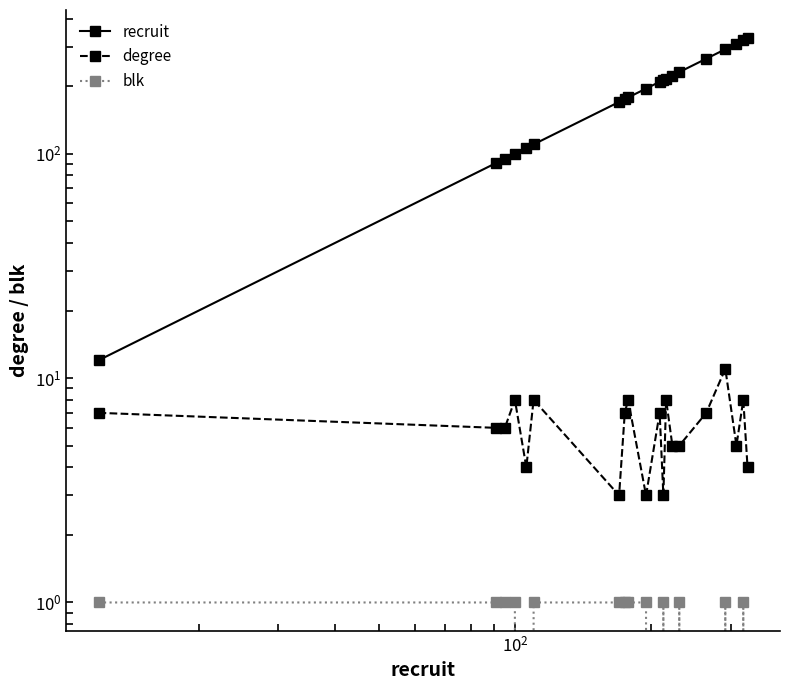

How many data points does each series have?

20